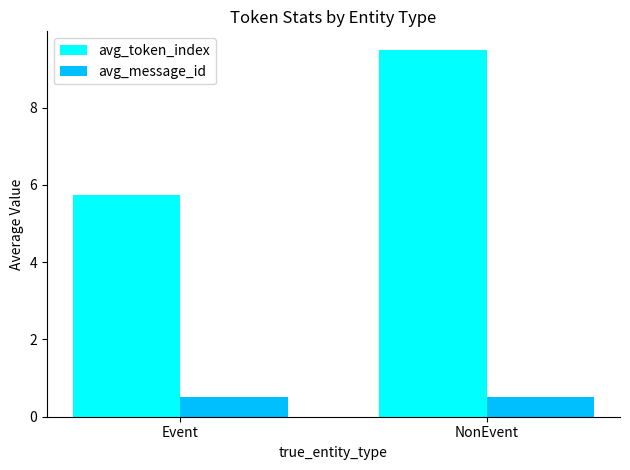

What is the average value of the avg_token_index series?

7.6